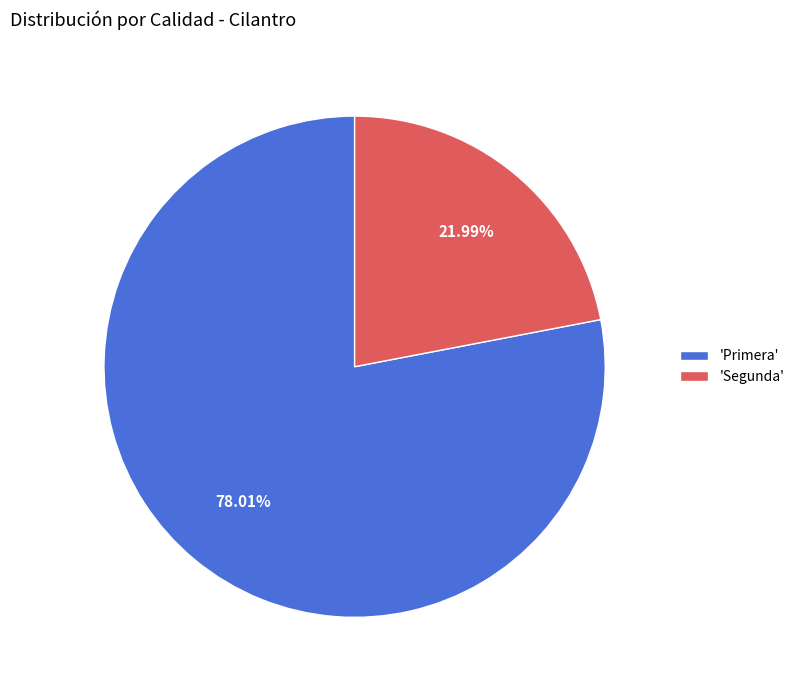

Approximately how many times larger is the value at 'Segunda' compared to 'Primera'?

0.3